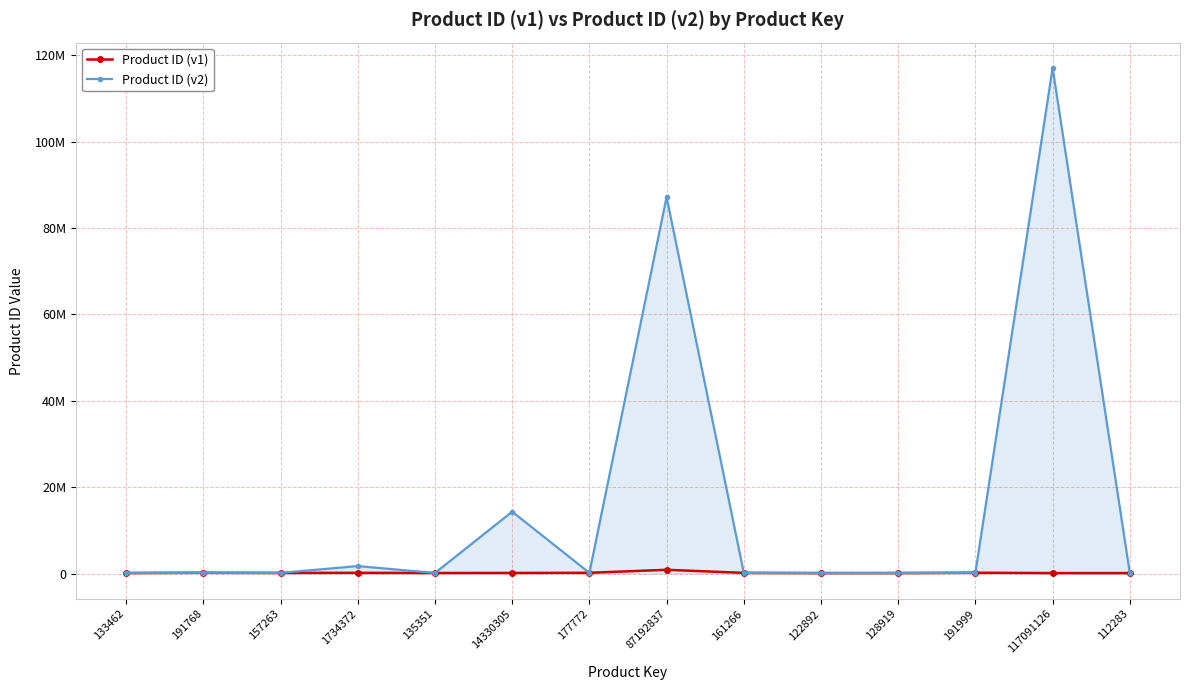

What is the total value across all series at 122892?

245784